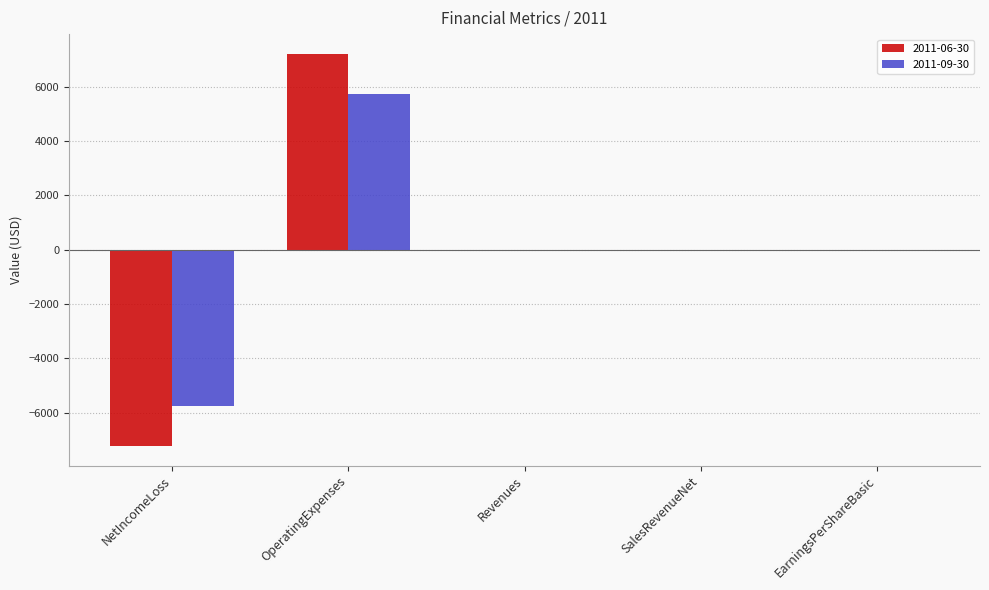

What is the total value across all series at NetIncomeLoss?

-12960